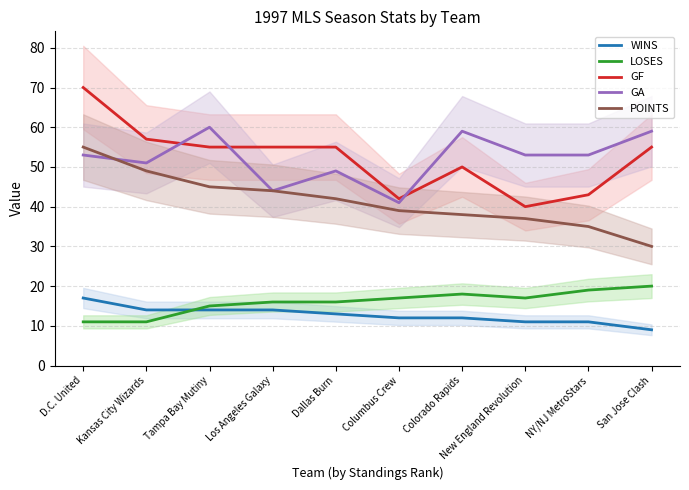

Read the POINTS value at Colorado Rapids, to the nearest 5.

40